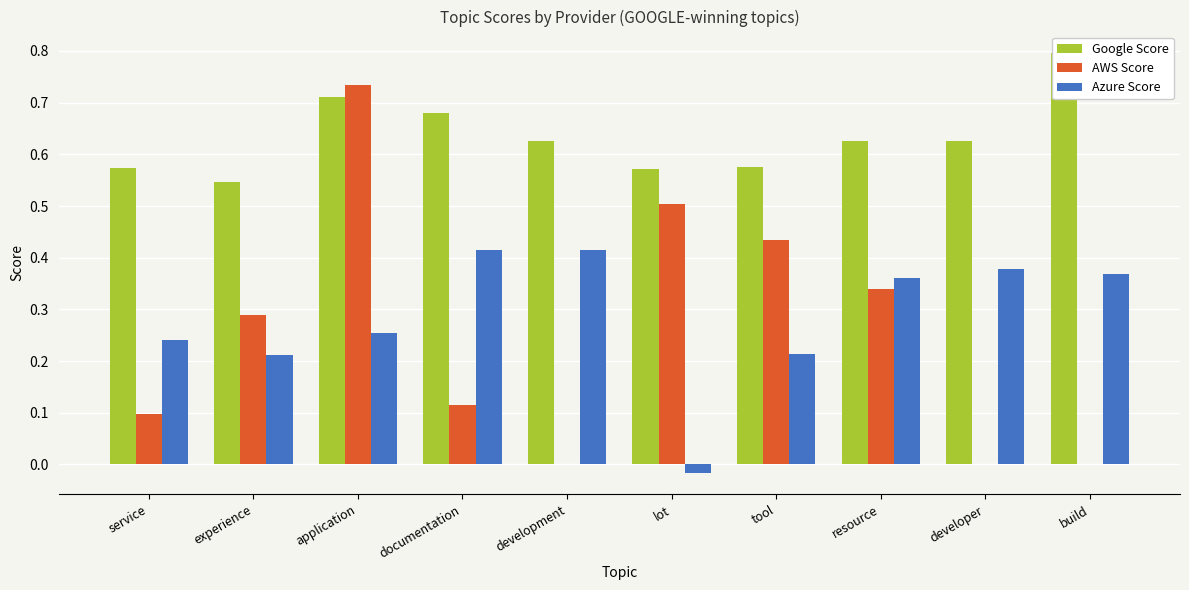

At which category is the sum across all series the highest?

application